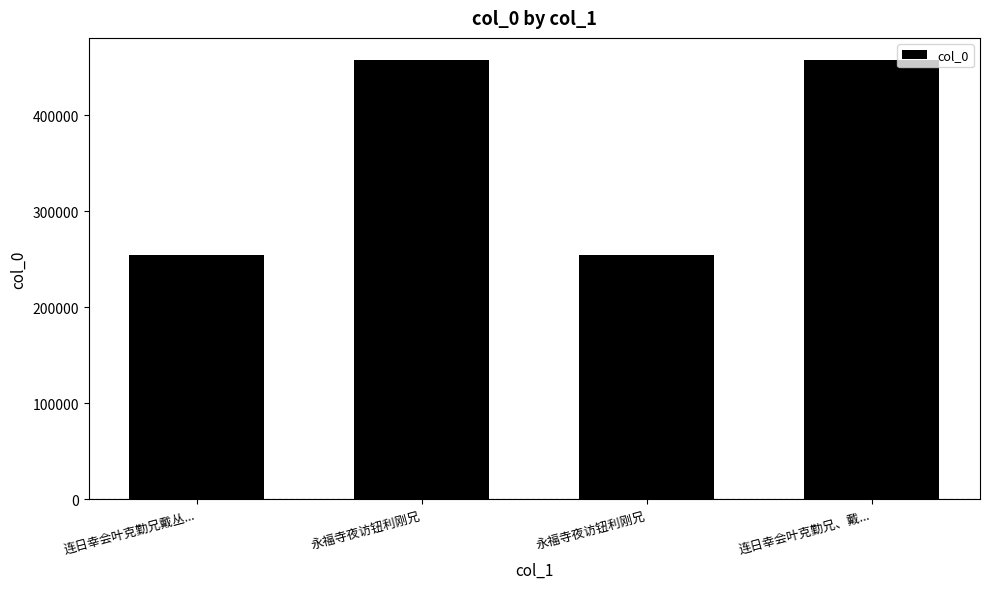

Which label corresponds to the smallest value in the chart?

连日幸会叶克勤兄戴丛...